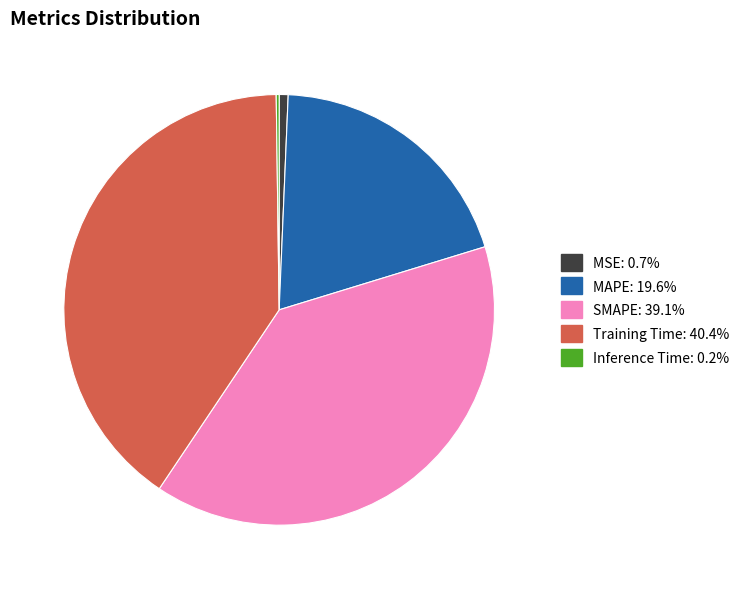

Is the sum of MSE: 0.7% and Training Time: 40.4% greater than half?

No